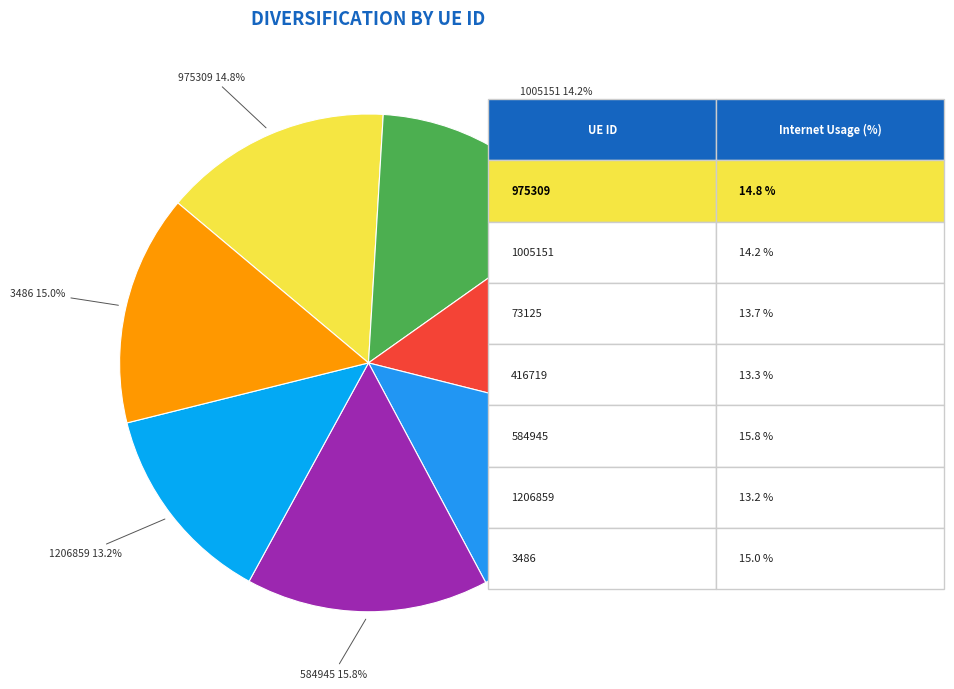

To the nearest percent, what is the combined percentage of 975309 and 1005151?

29%